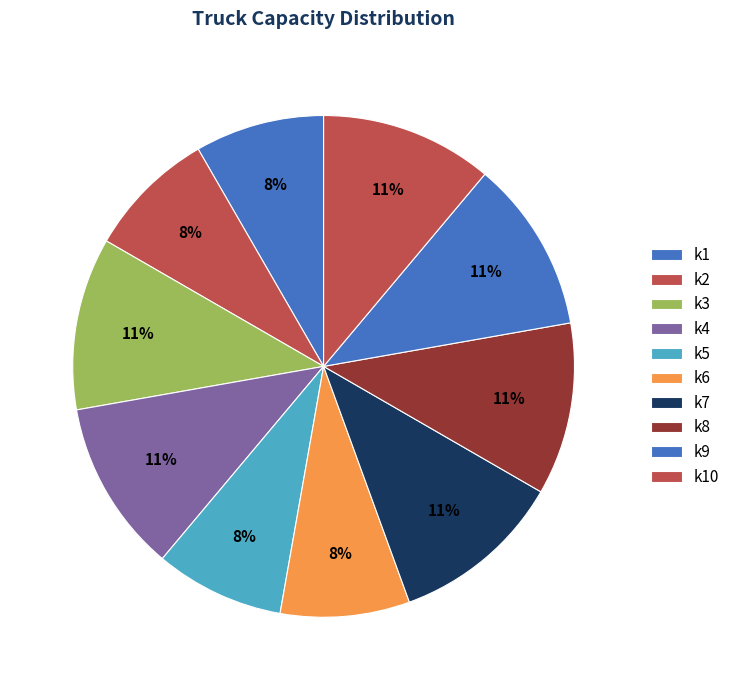

Does any single category account for the majority?

No